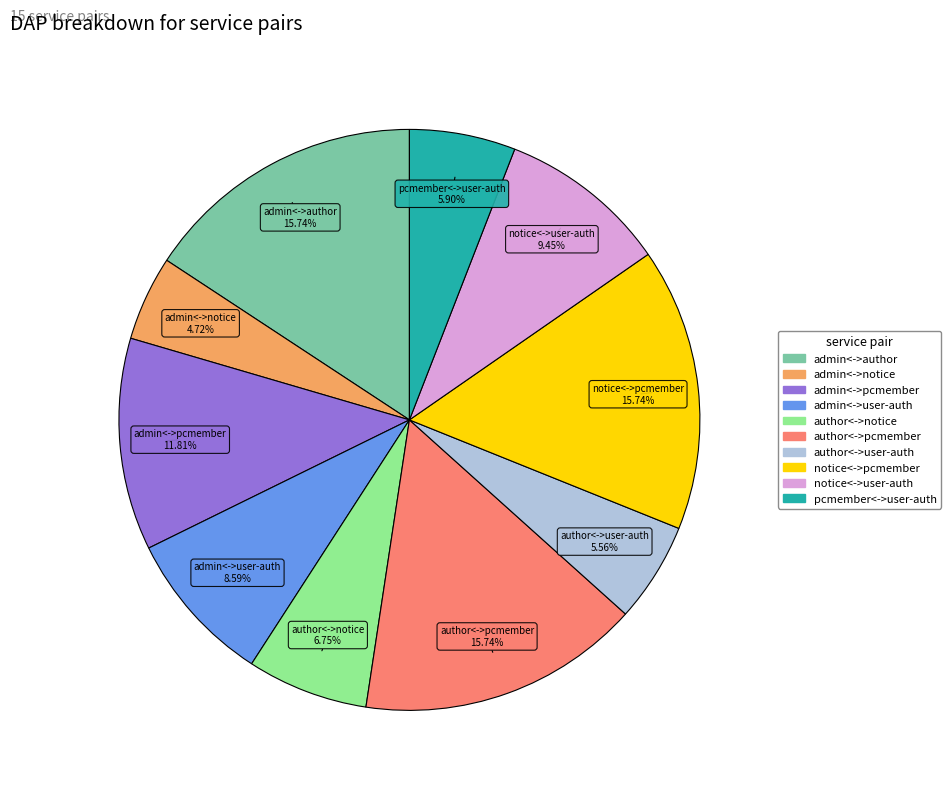

Does any single category account for the majority?

No